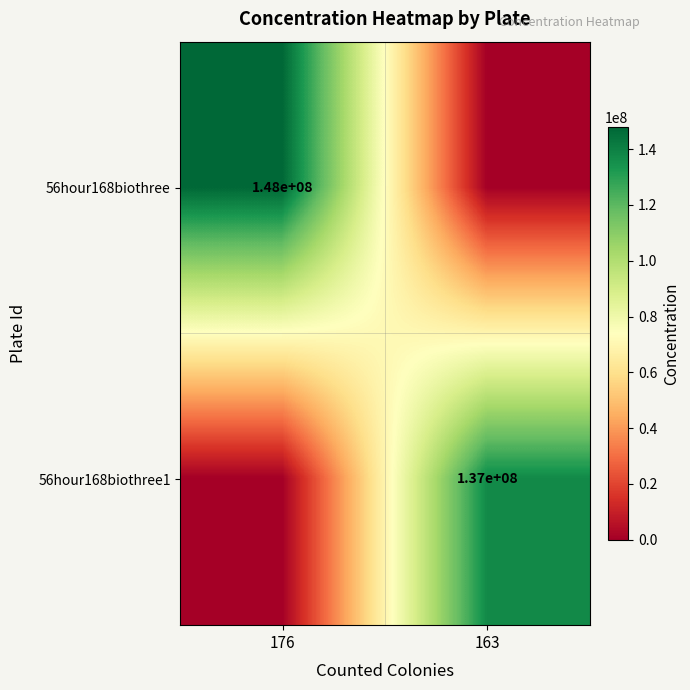

True or false: 56hour168biothree1 has a value of 195662852 at 163.

False